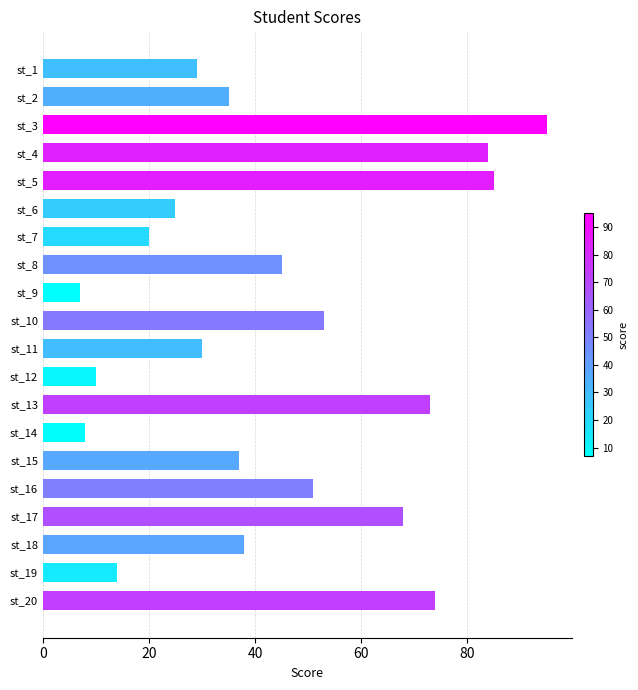

What is the change in value from st_6 to st_16?

+26